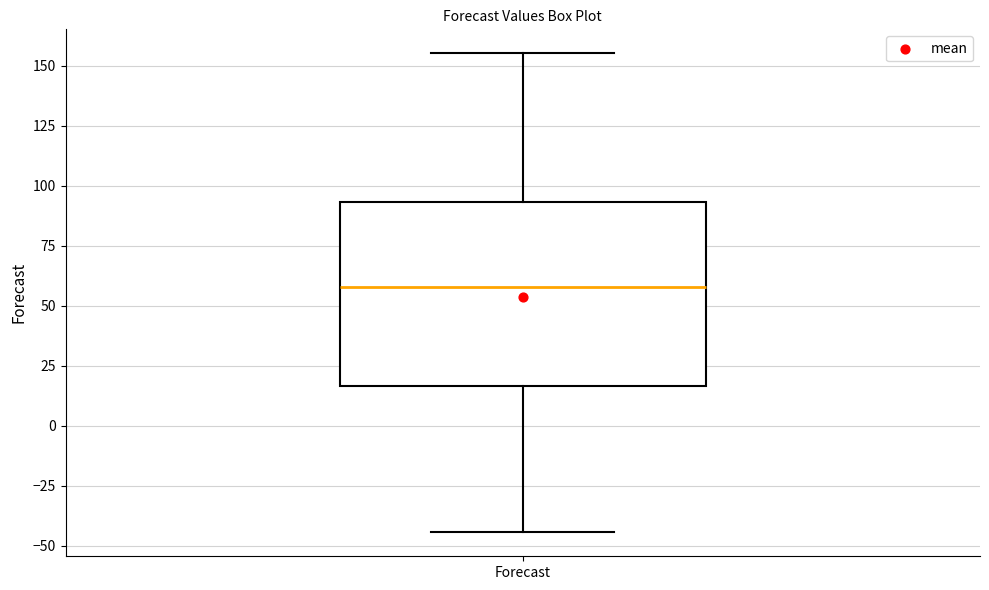

Transcribe this box plot: give where the median line is, the range the box spans, and where the two whiskers end, as read against the y-axis. The values are not printed on the chart, so give them approximately, as read against the axis.

median 60, box 15 to 95, whiskers -45 to 155